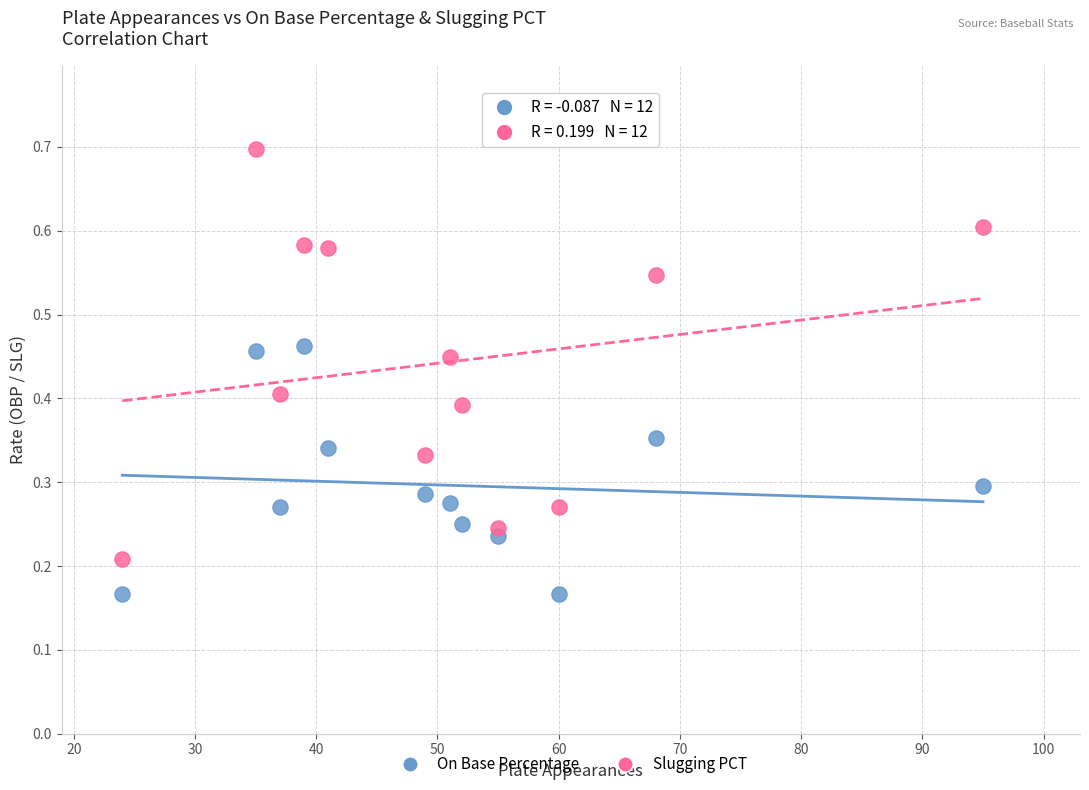

Which series reaches the maximum Y coordinate?

Slugging PCT